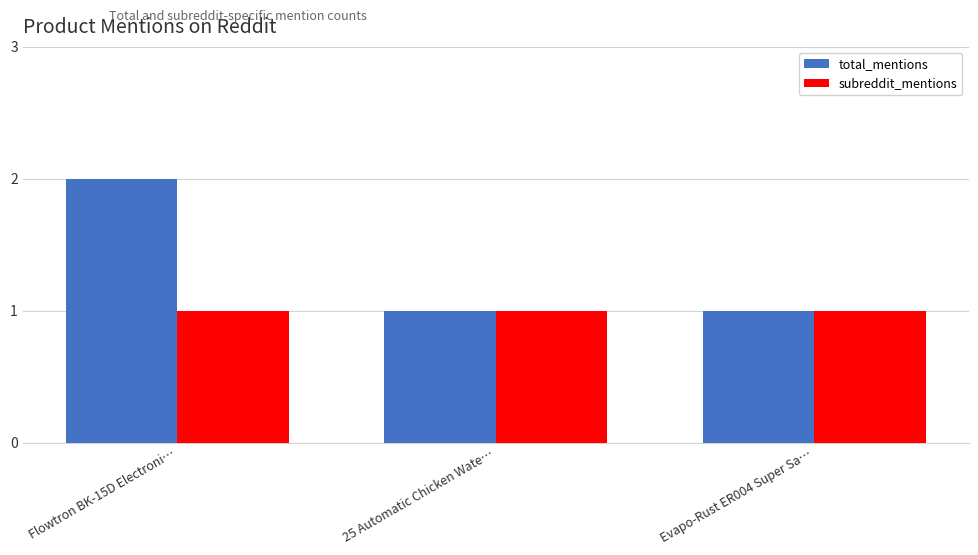

What are all the series names shown in the legend?

total_mentions, subreddit_mentions